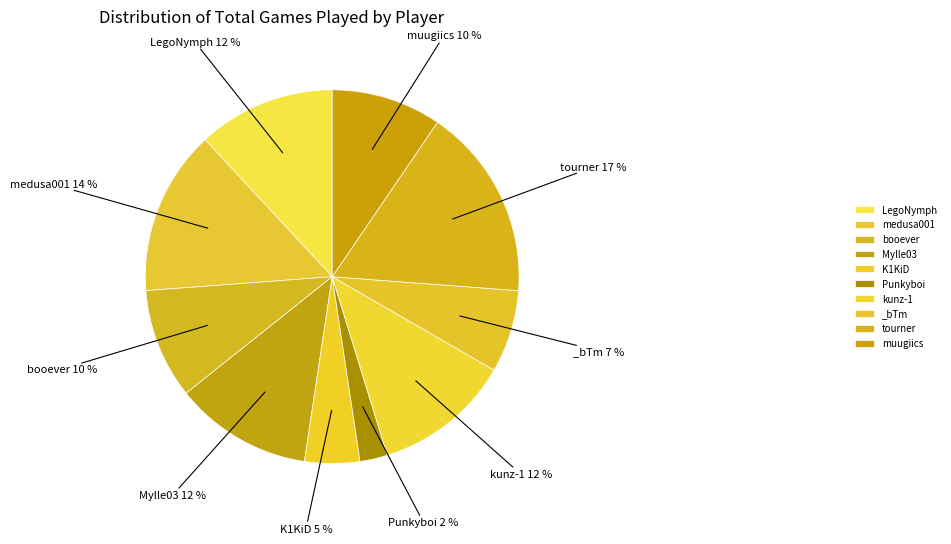

True or false: medusa001 accounts for 14% of the total.

True